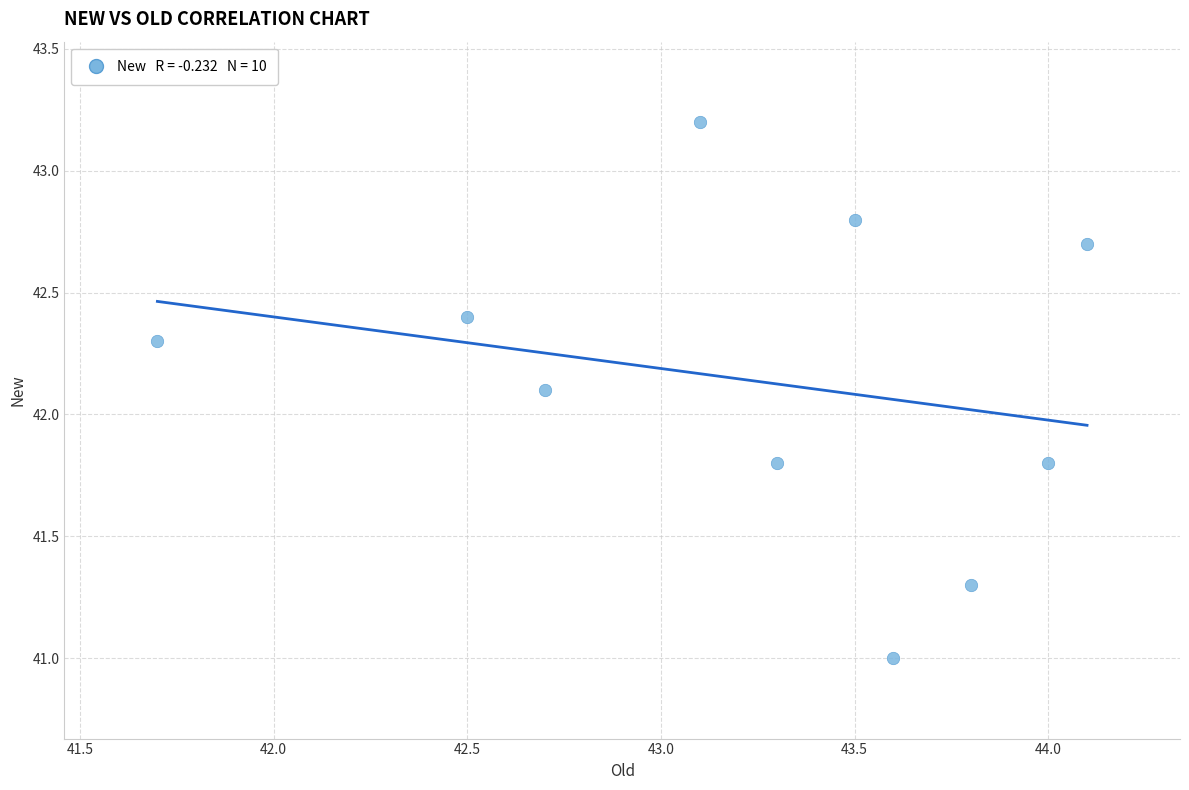

What Y value in the scatter plot is closest to 42?

42.1